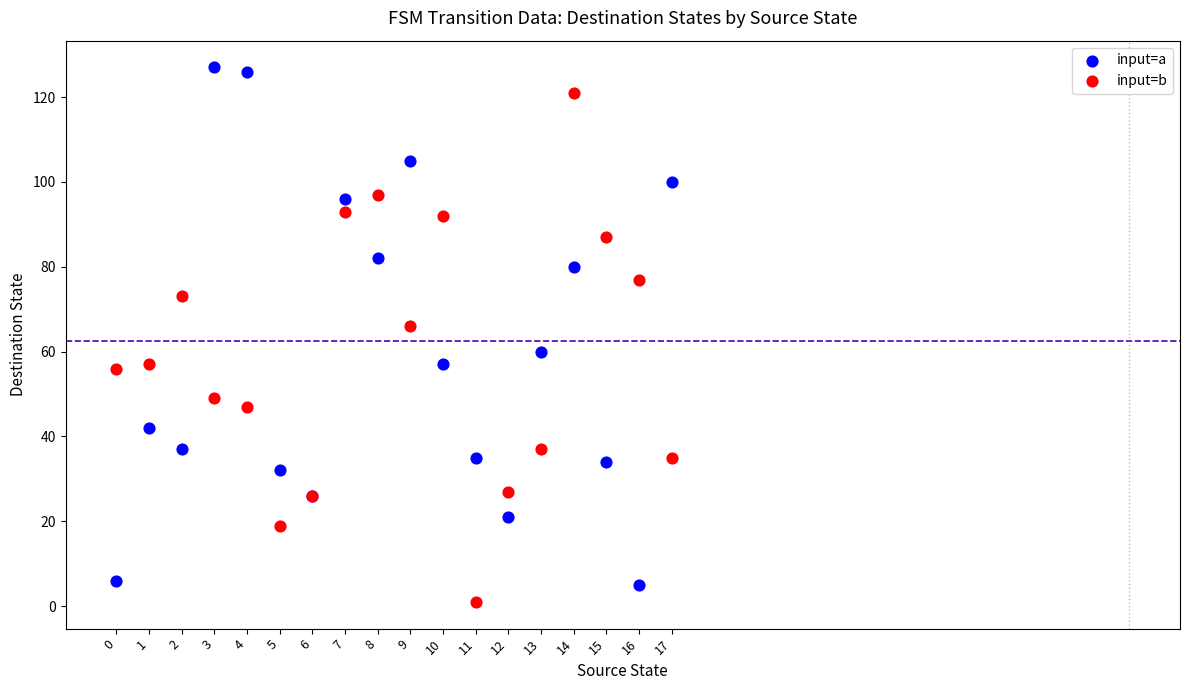

Which series contains the lowest Y value?

input=b